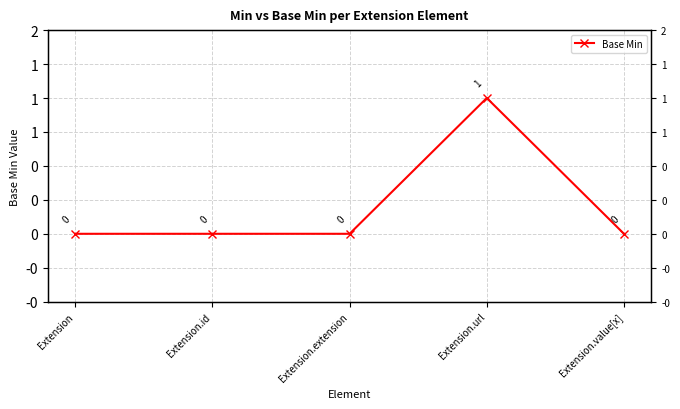

What is the label of the 5th point from the right?

Extension